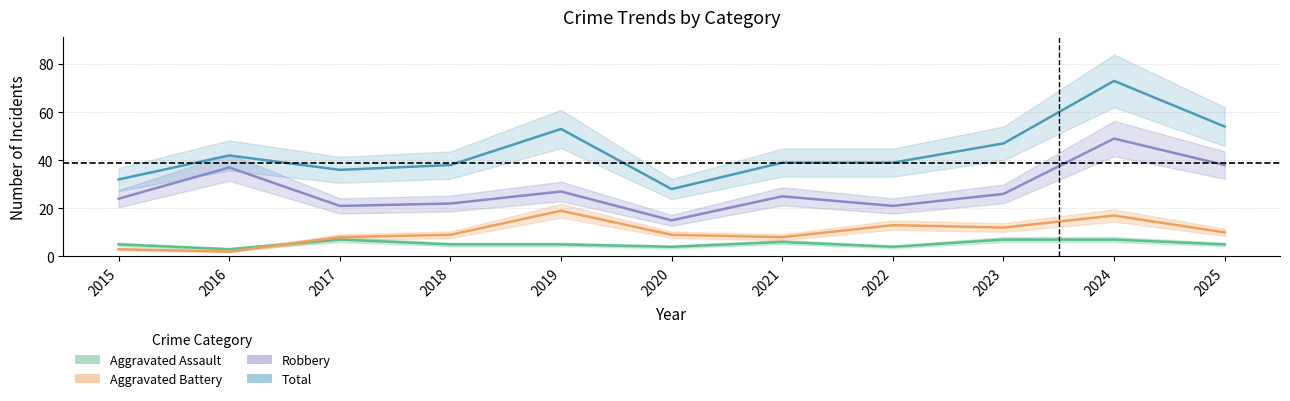

At which category does Robbery reach its first local valley?

2017